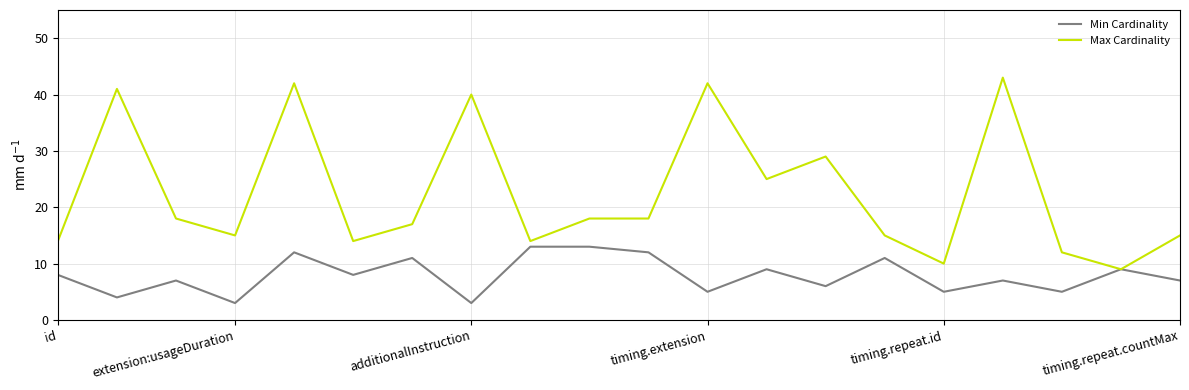

Which series has the largest total across all categories?

Max Cardinality